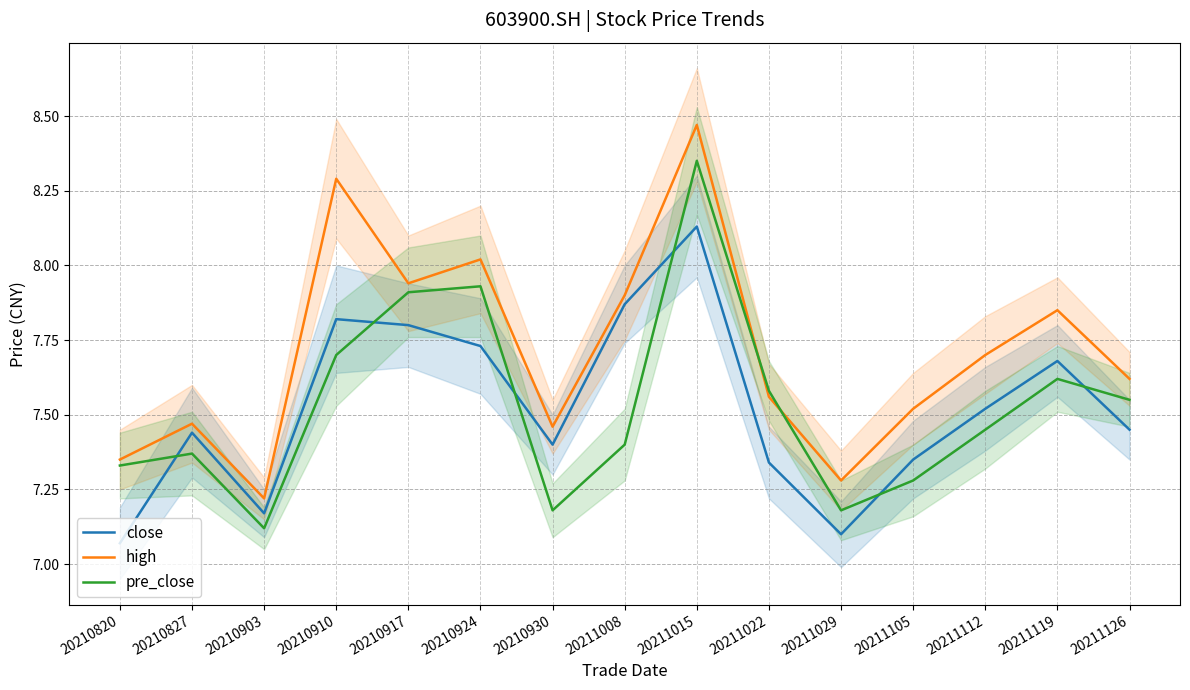

What are all the series names shown in the legend?

close, high, pre_close